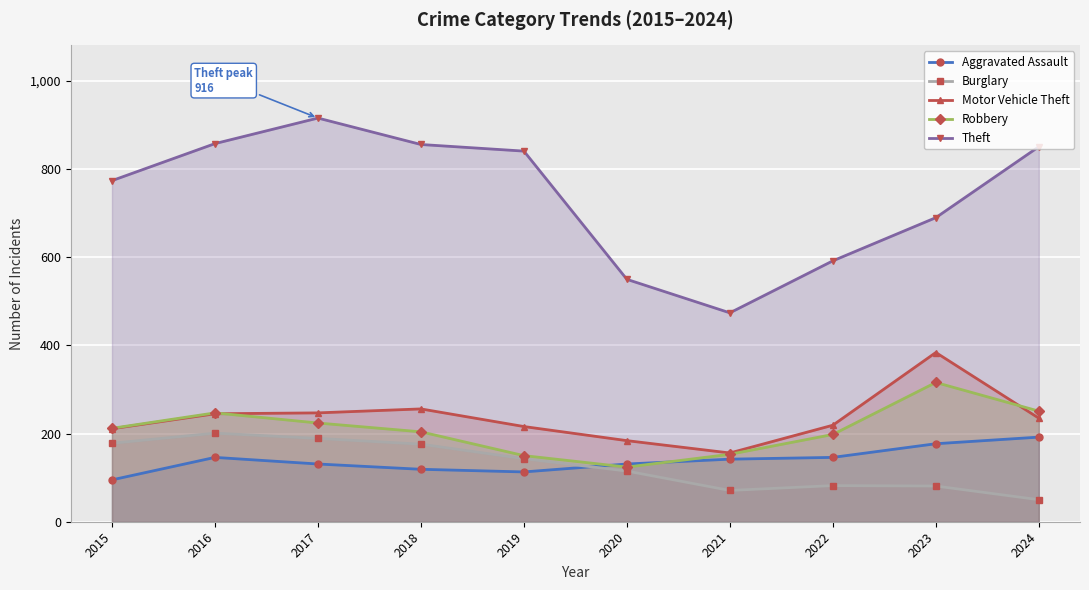

What is the difference between the Robbery values at 2015 and 2024?

39